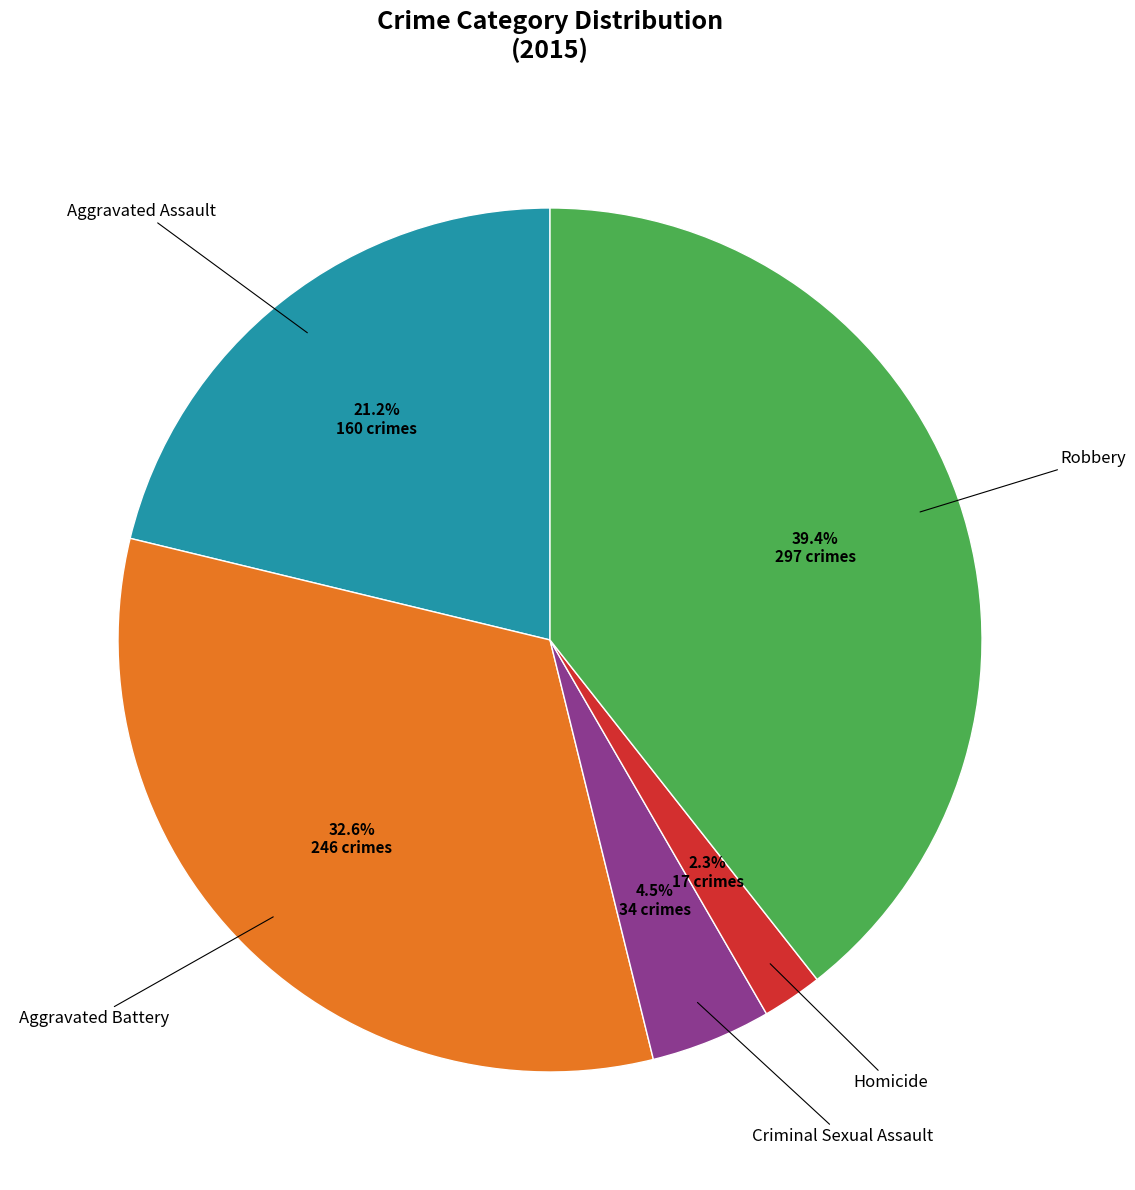

Is there a majority slice in this chart?

No